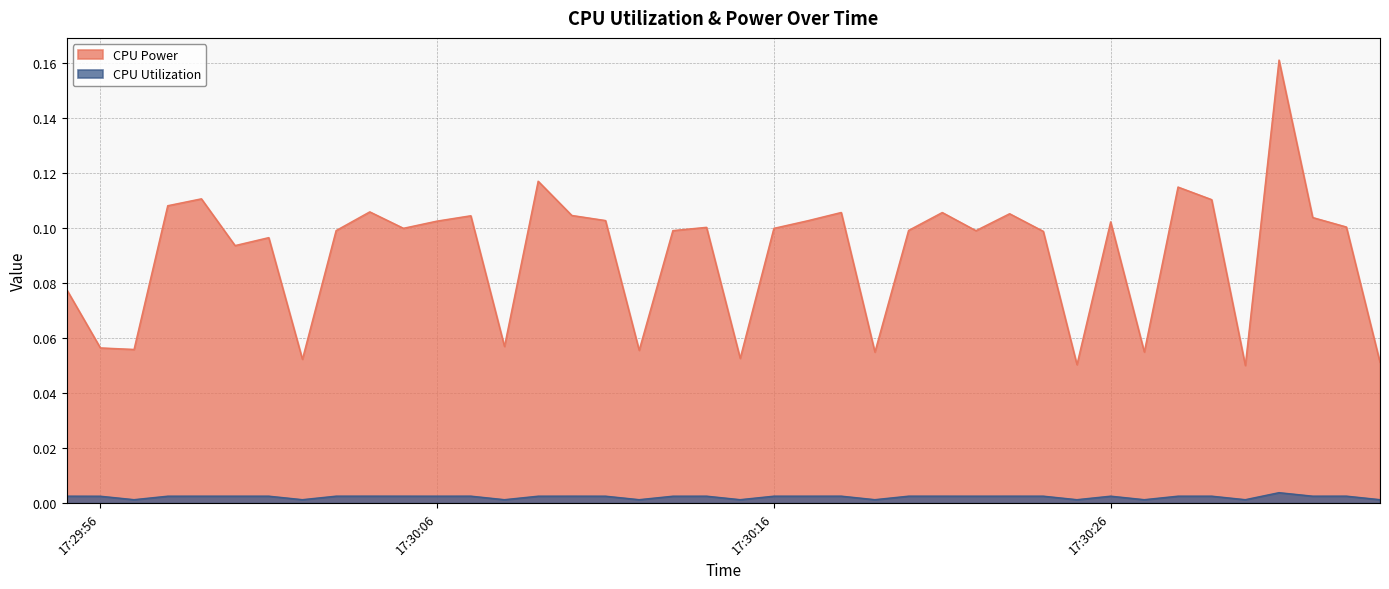

Which series has the largest range (max minus min)?

CPU Power